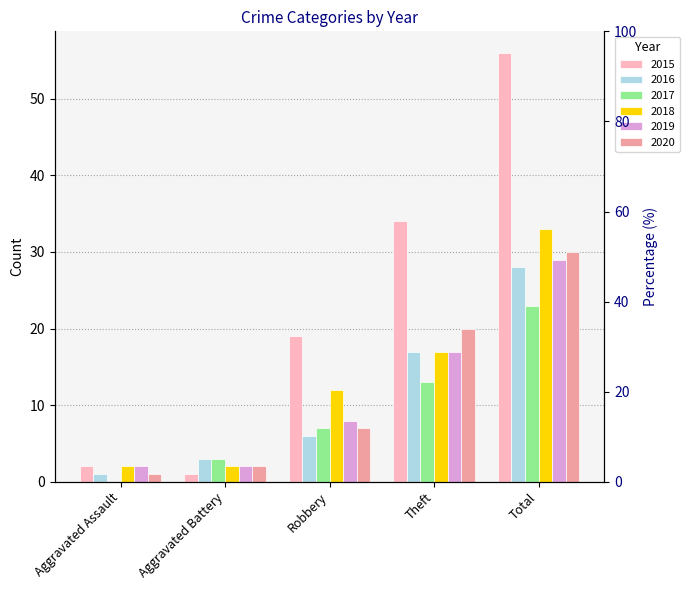

What is the sum of all 2018 values?

66